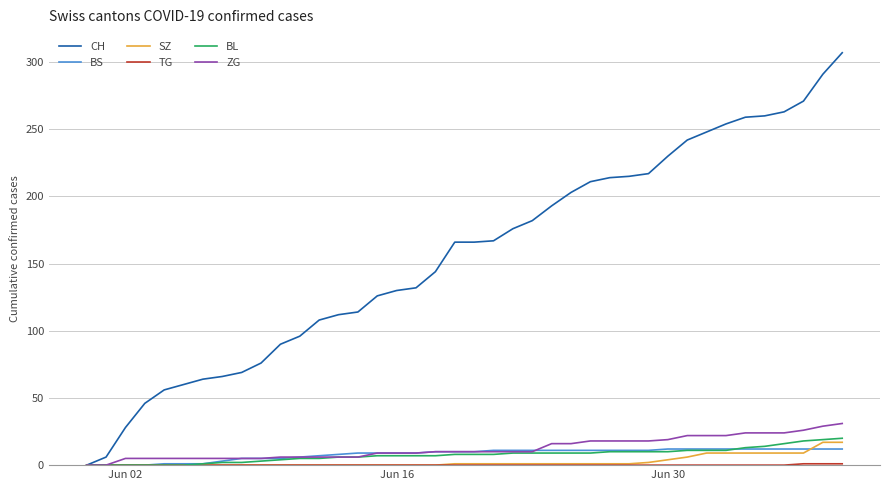

What is the highest value of the BL series?

20